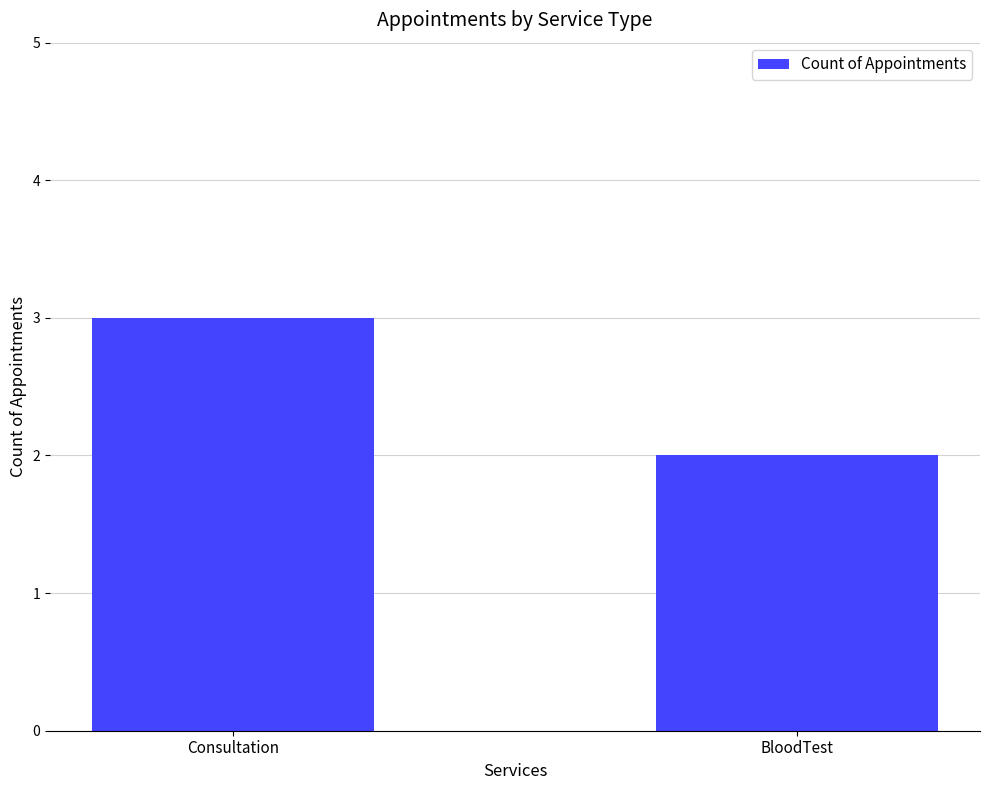

What is the value of the 2nd bar from the left?

2